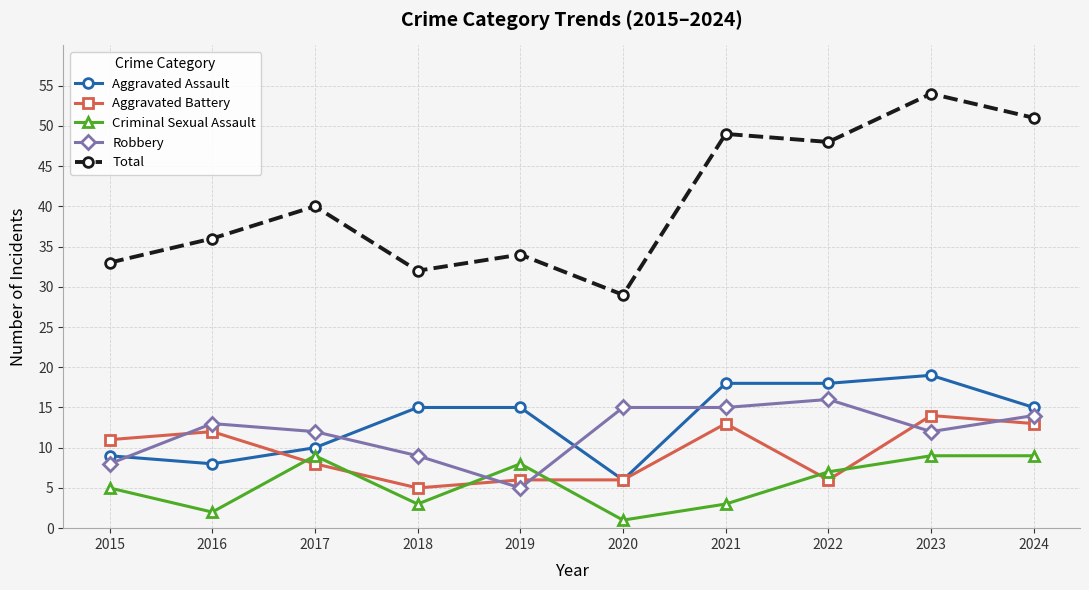

Is it true that Aggravated Assault equals 28 at 2023?

False